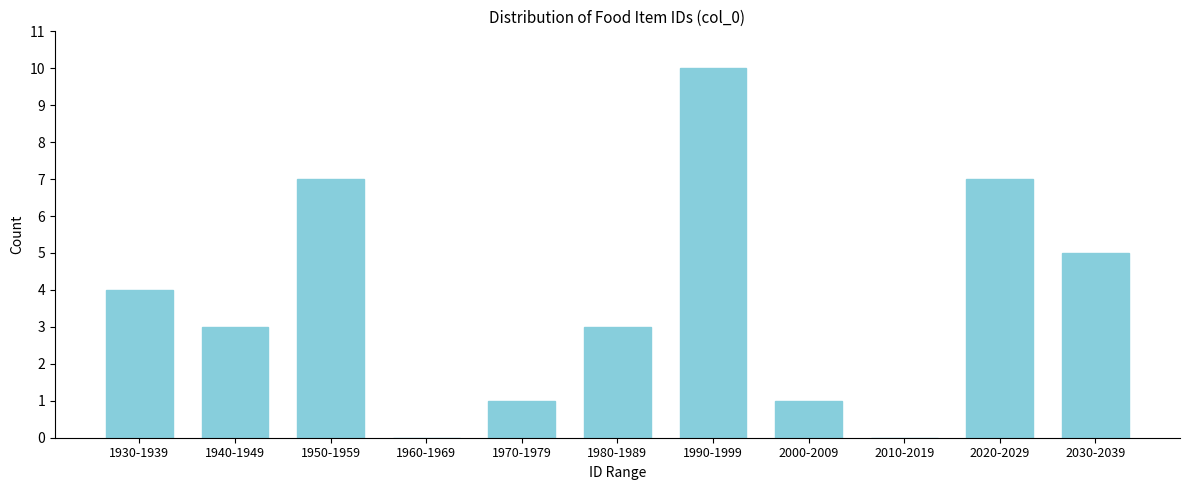

Reading right to left, what are all the values shown in this chart?

2030-2039=5	2020-2029=7	2010-2019=0	2000-2009=1	1990-1999=10	1980-1989=3	1970-1979=1	1960-1969=0	1950-1959=7	1940-1949=3	1930-1939=4